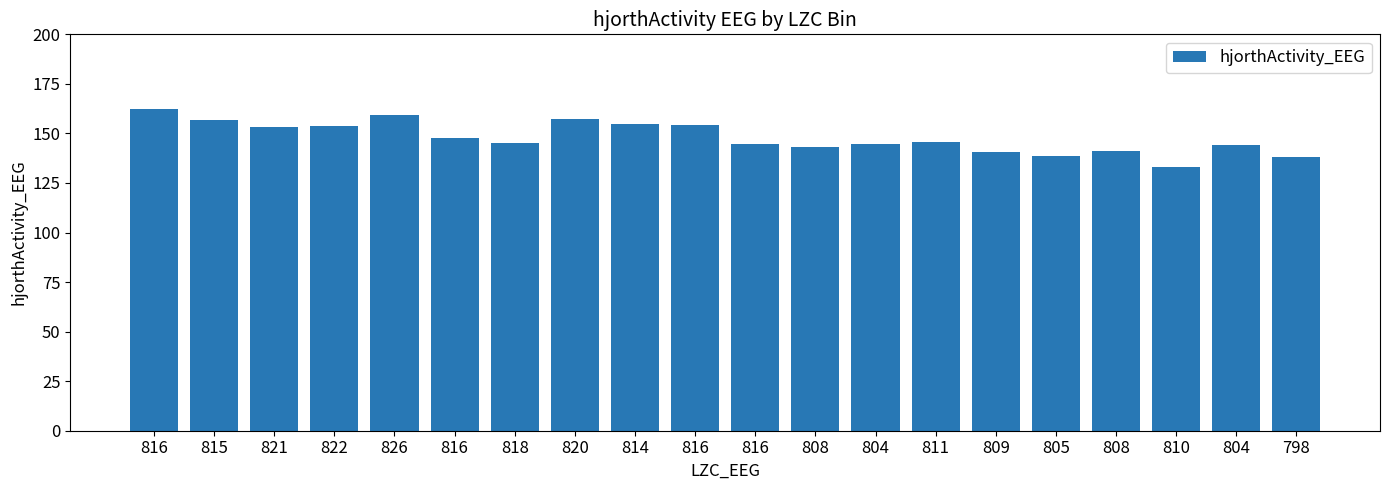

List the labels in order of value, smallest first.

810, 798, 805, 809, 808, 808, 804, 804, 816, 818, 811, 816, 821, 822, 816, 814, 815, 820, 826, 816